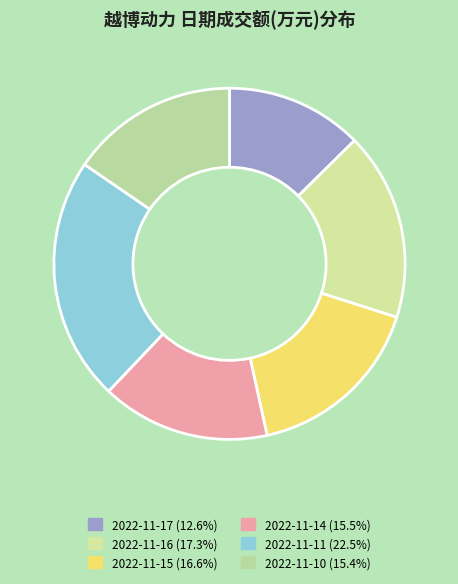

To the nearest percent, what portion does 2022-11-17 represent?

13%